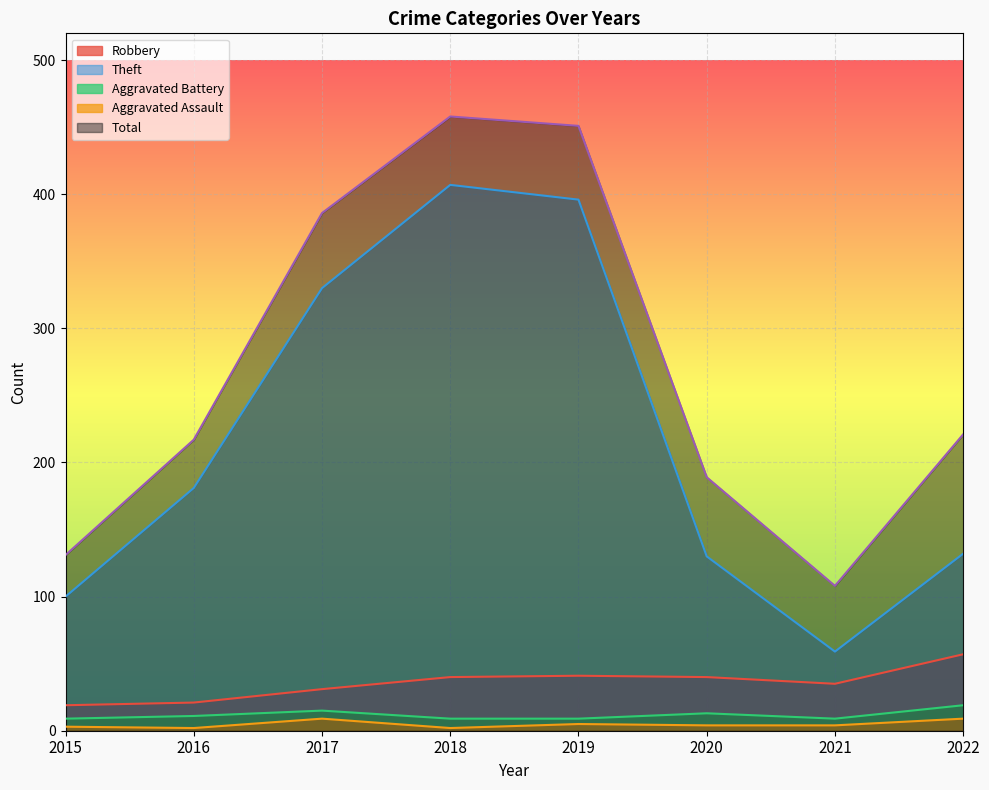

Is it true that Aggravated Battery equals 15 at 2016?

False